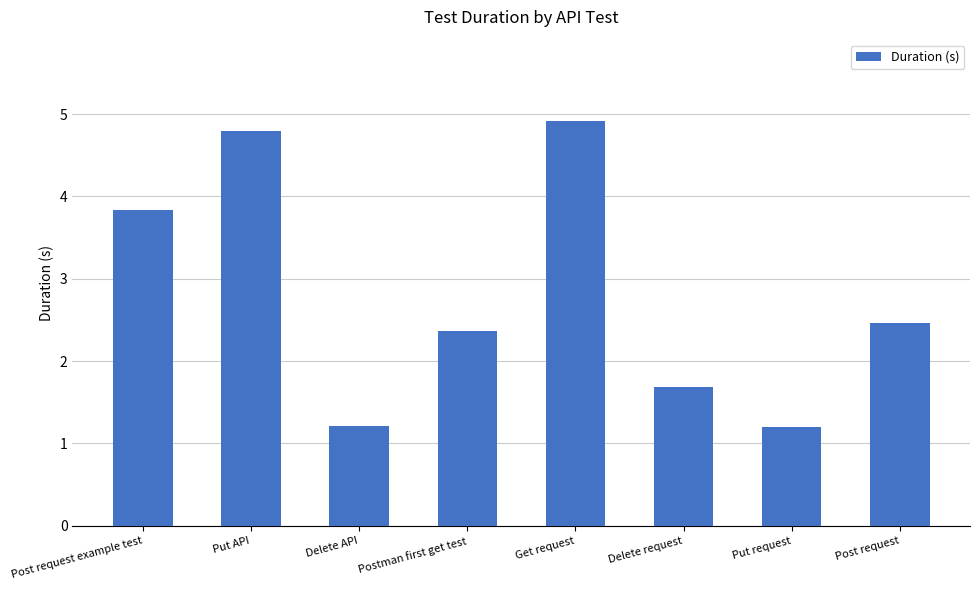

True or false: the data shows 2.7 at Delete request.

False